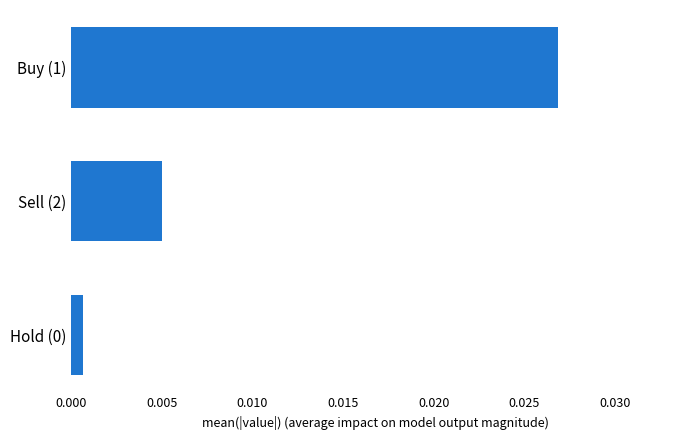

Between Buy (1) and Sell (2), which is larger?

Buy (1)